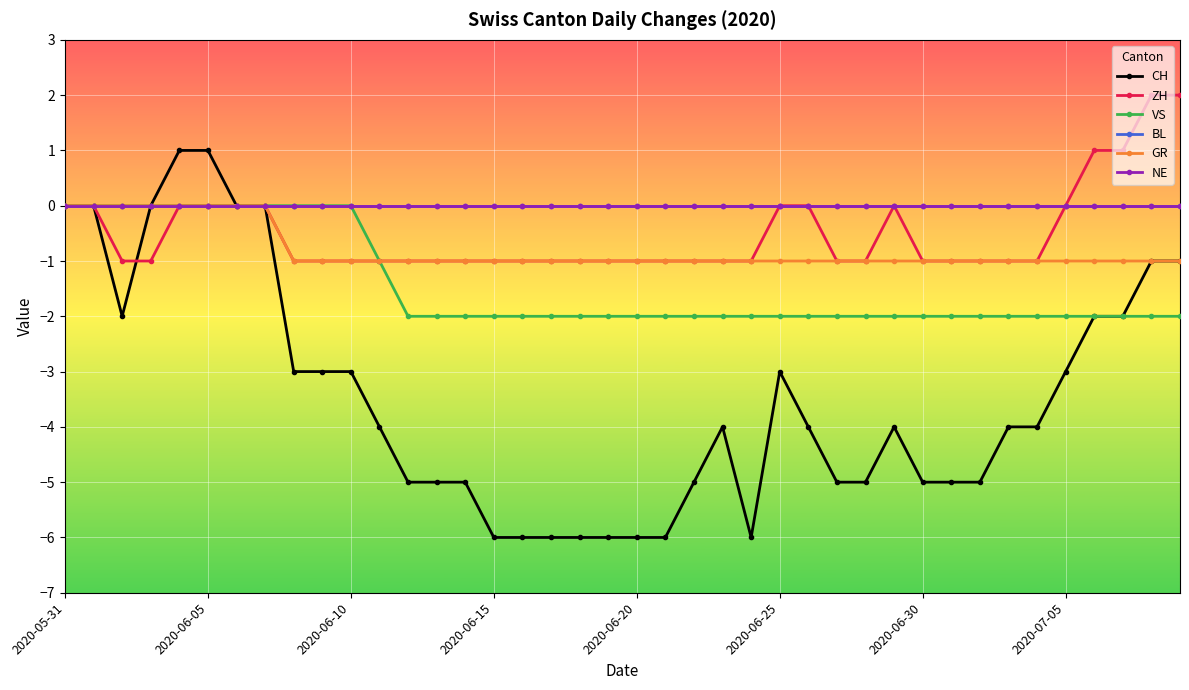

Is this an area chart (filled region under the line)?

No